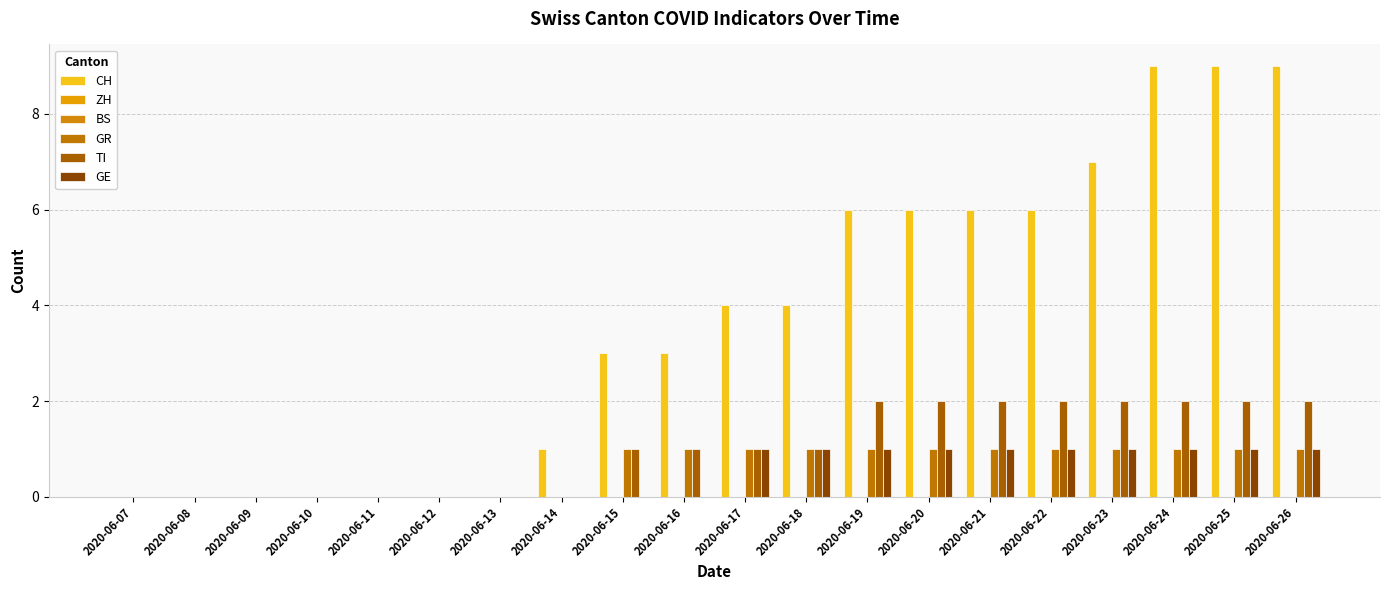

Are the bars grouped side by side (vs. stacked)?

Yes